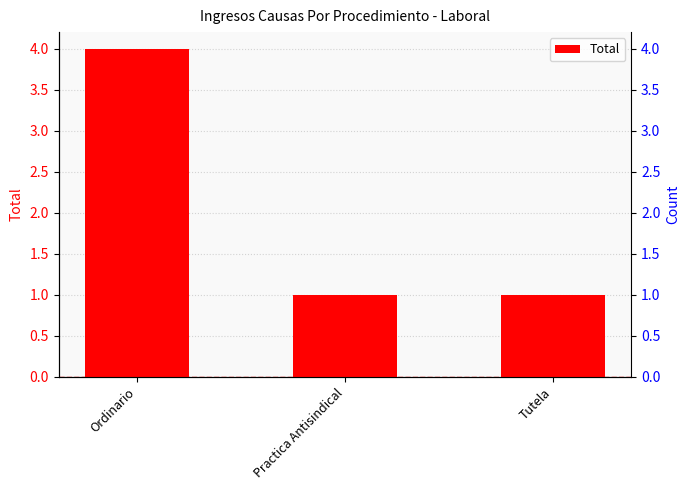

The value at Ordinario is 4. True or false?

True